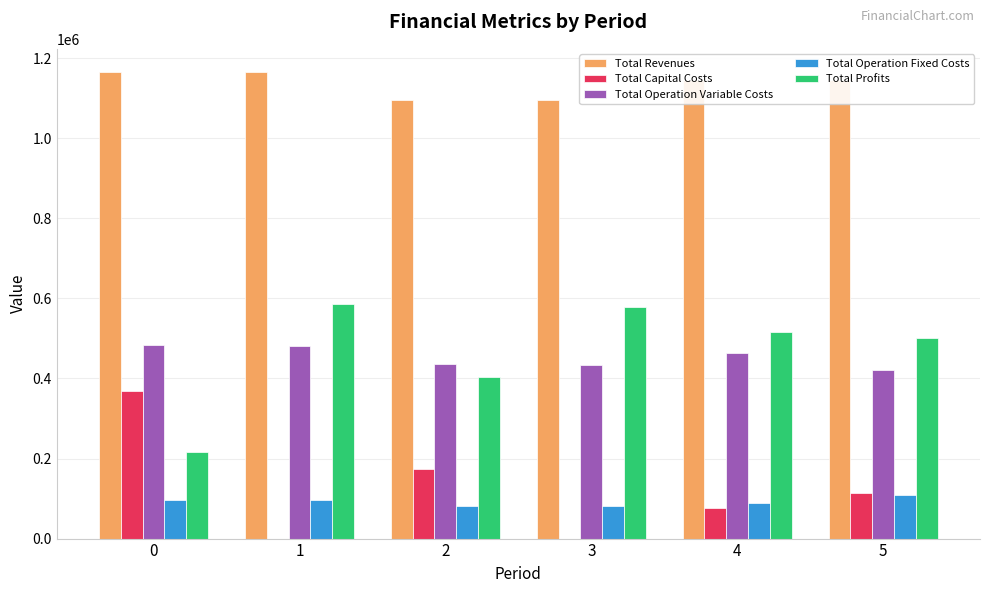

What is the maximum value for Total Operation Fixed Costs?

109852.8